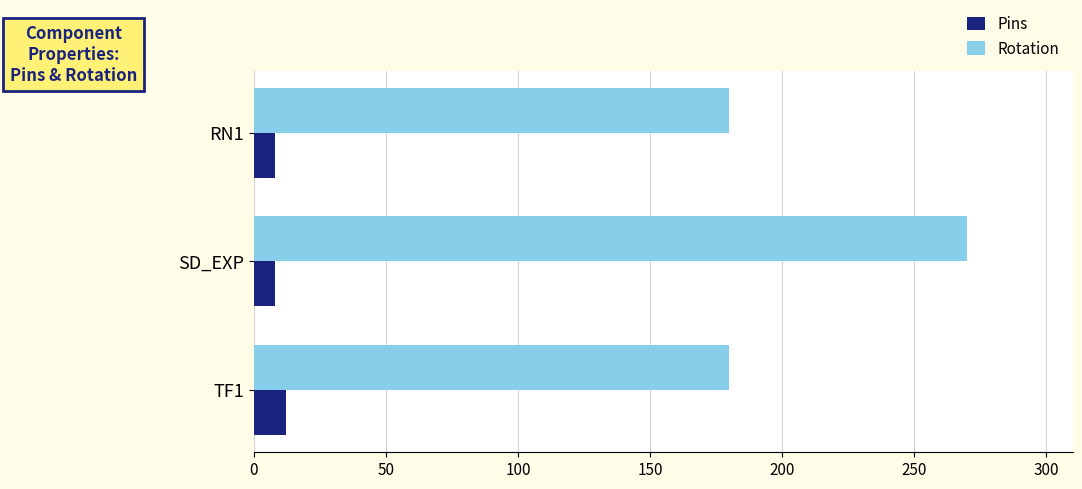

The value of Rotation at RN1 is 40. True or false?

False